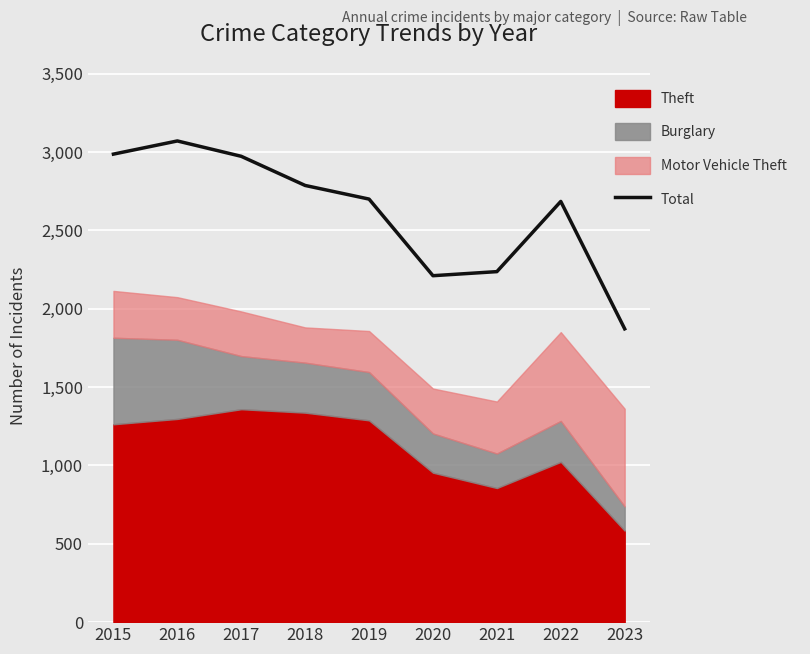

True or false: Total has a value of 2987 at 2015.

True